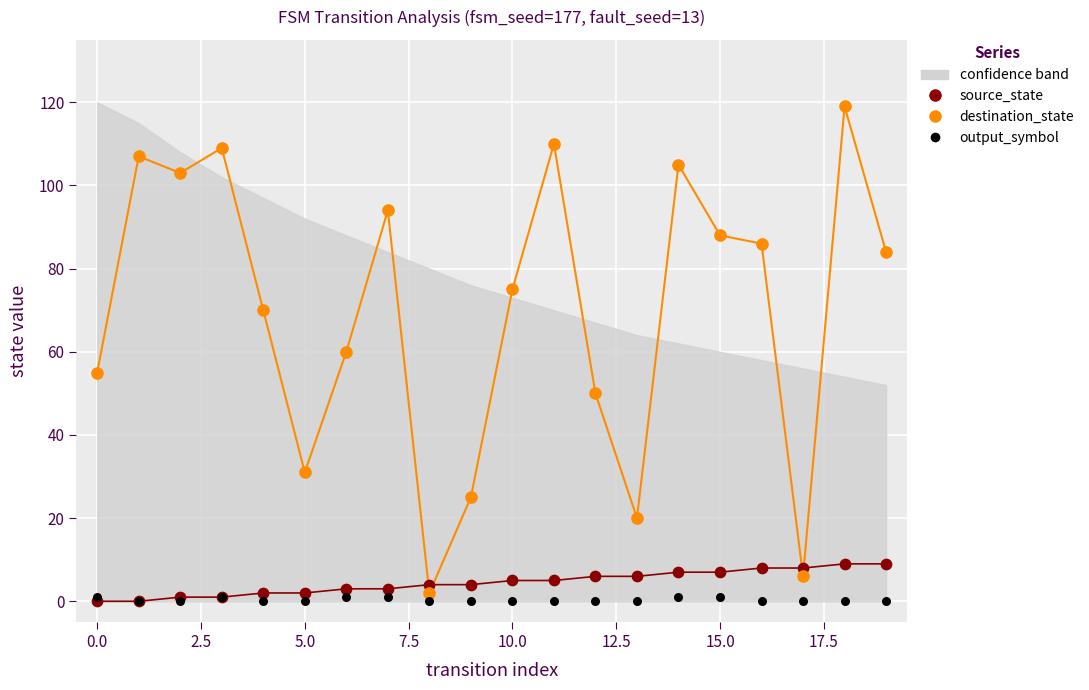

Which series has the widest spread of Y values?

destination_state